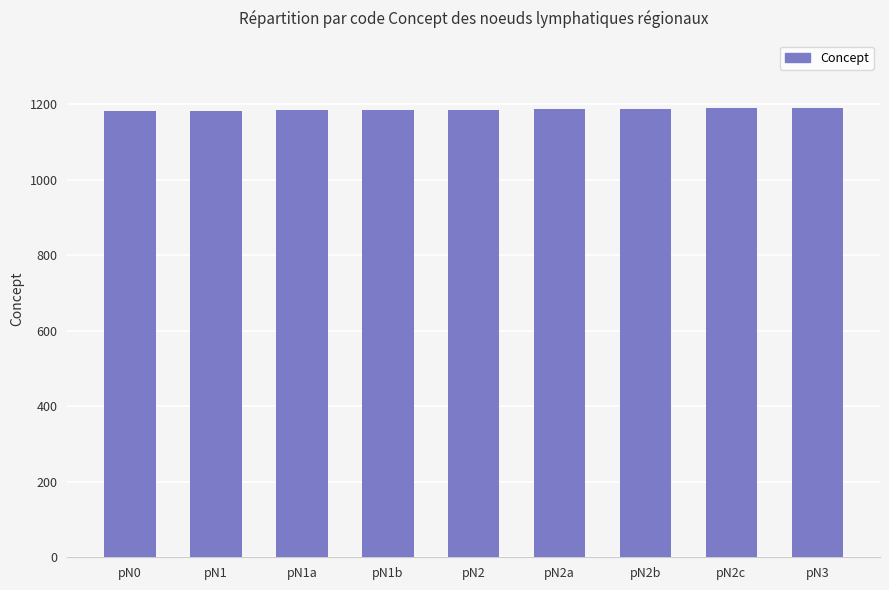

What is the change in value from pN0 to pN1?

+1